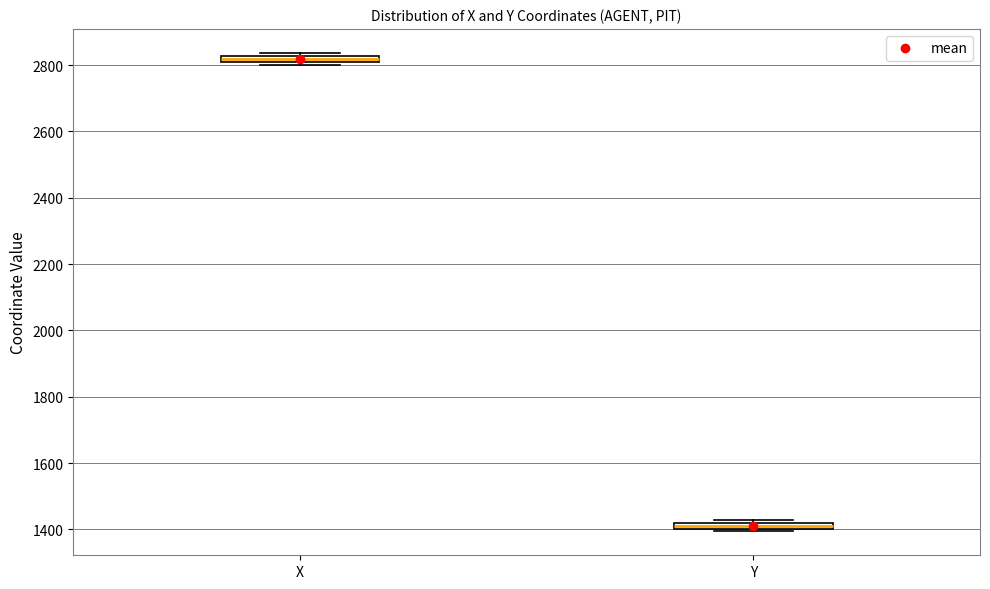

Where is the upper edge of the box for Y on the y-axis? The values are not printed on the chart, so give them approximately, as read against the axis.

1420